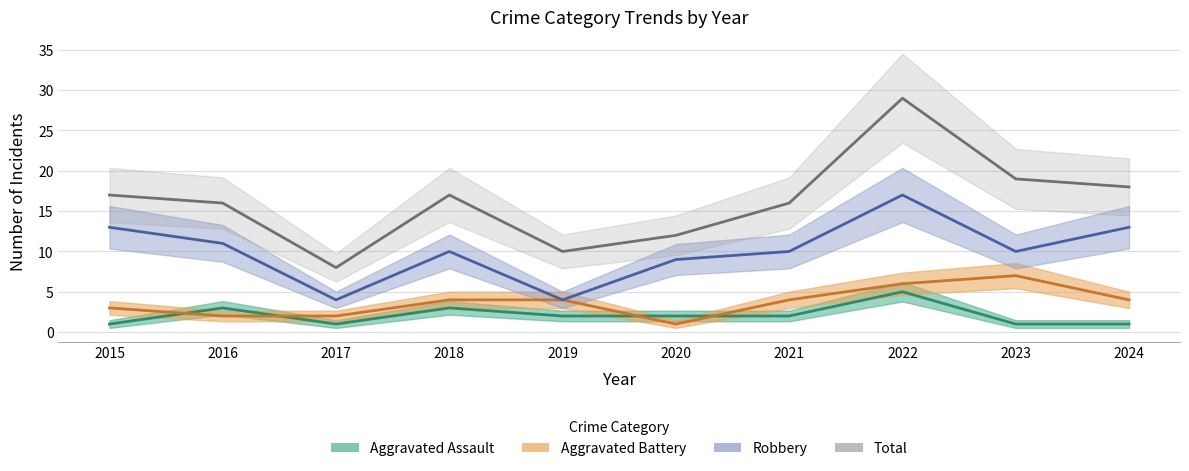

Reading left to right, list all the values displayed in this chart.

Aggravated Assault: 2015=1	2016=3	2017=1	2018=3	2019=2	2020=2	2021=2	2022=5	2023=1	2024=1
Aggravated Battery: 2015=3	2016=2	2017=2	2018=4	2019=4	2020=1	2021=4	2022=6	2023=7	2024=4
Robbery: 2015=13	2016=11	2017=4	2018=10	2019=4	2020=9	2021=10	2022=17	2023=10	2024=13
Total: 2015=17	2016=16	2017=8	2018=17	2019=10	2020=12	2021=16	2022=29	2023=19	2024=18